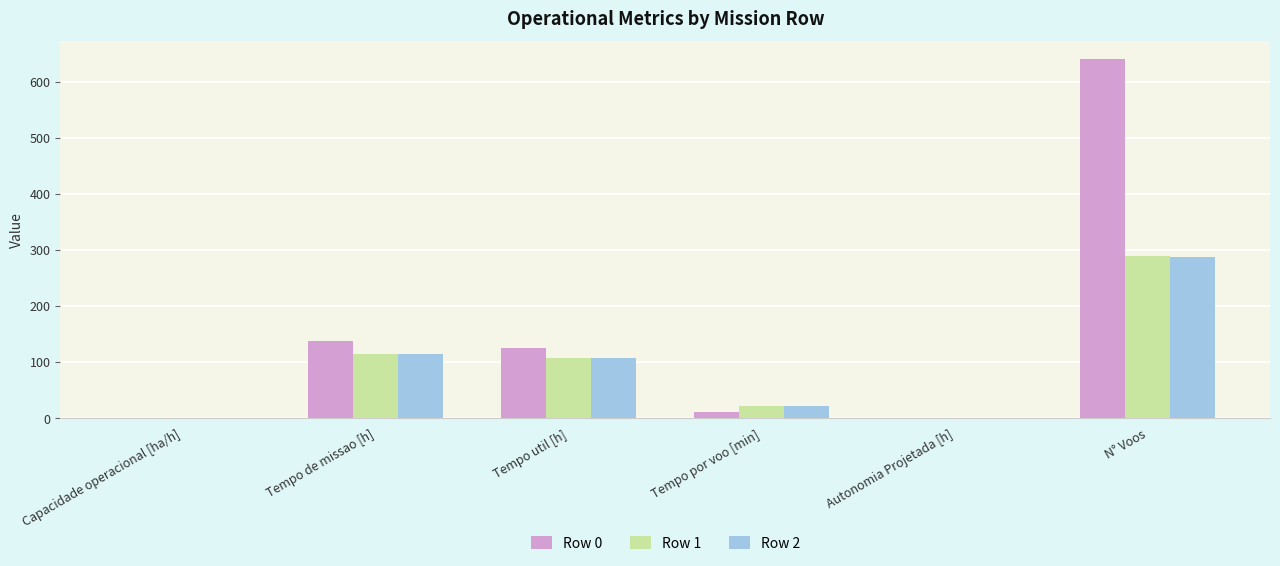

What is the sum of the Row 2 values at N° Voos and Tempo de missao [h]?

402.8